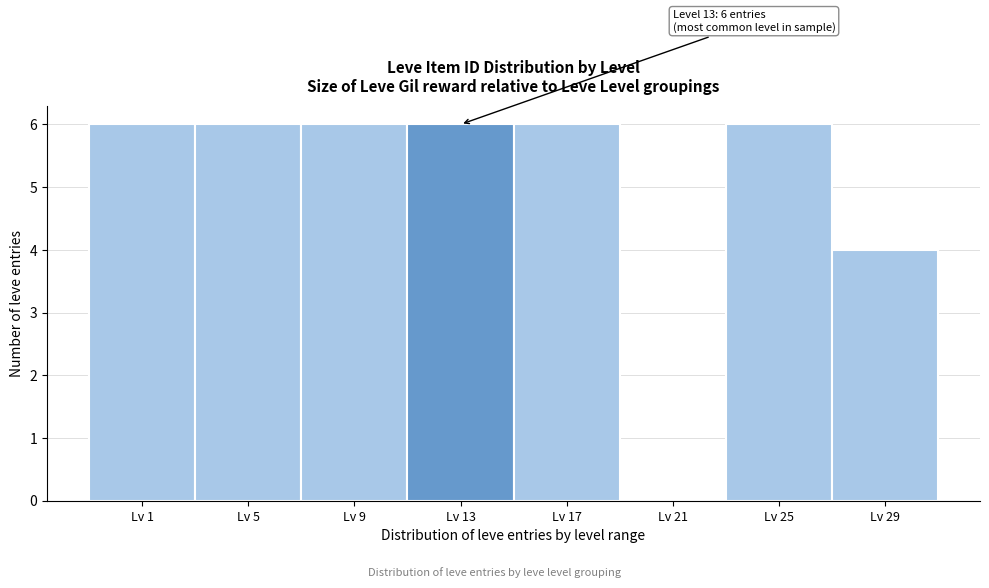

Reading right to left, extract all data points from this chart.

Lv 29=4	Lv 25=6	Lv 21=0	Lv 17=6	Lv 13=6	Lv 9=6	Lv 5=6	Lv 1=6